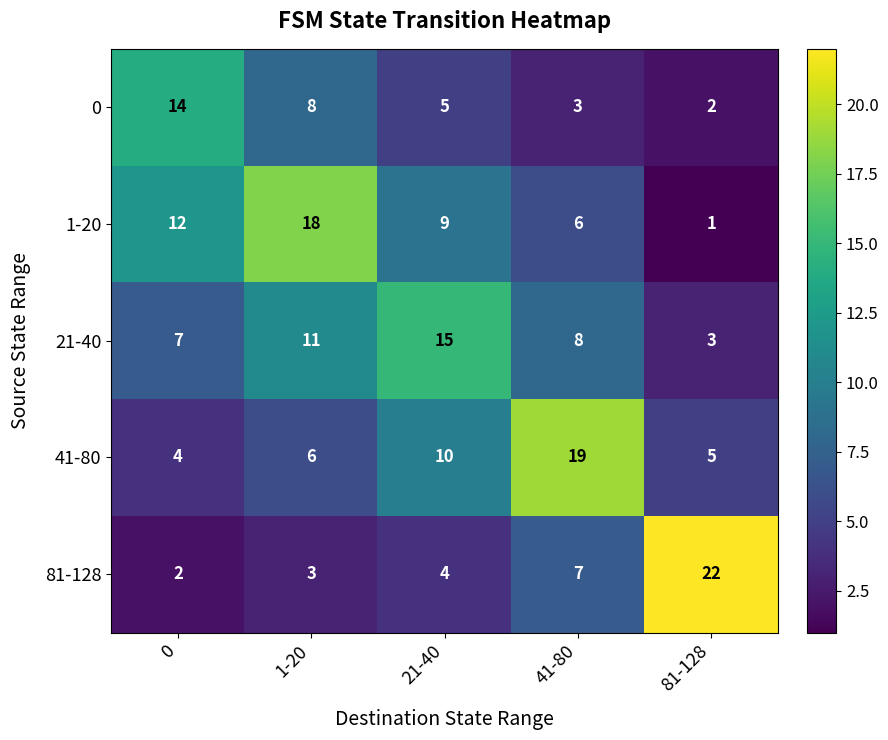

What is the sum of the 0 values at 81-128 and 21-40?

7